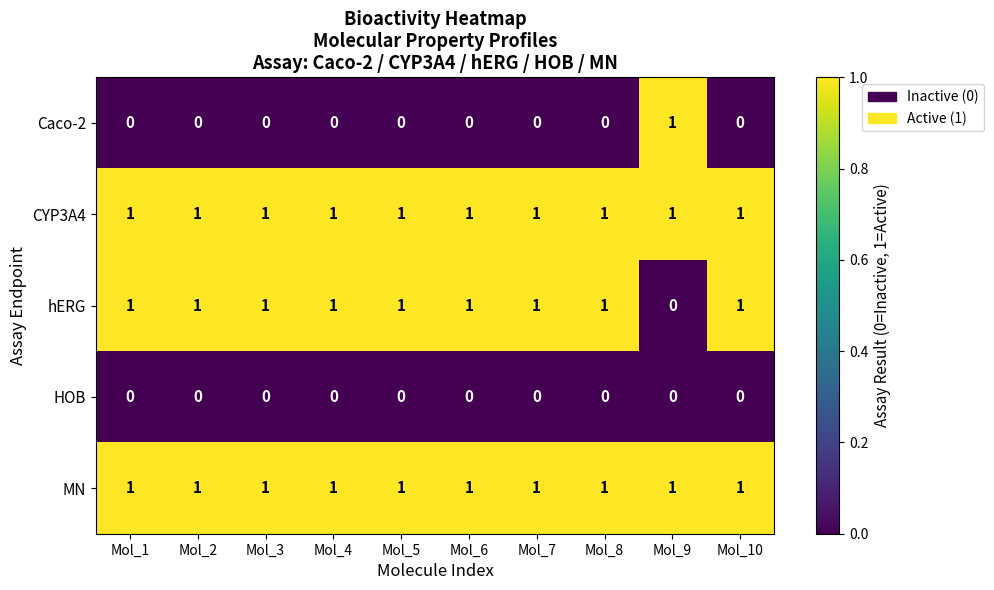

Count the Caco-2 values in the range 0 to 1.

10